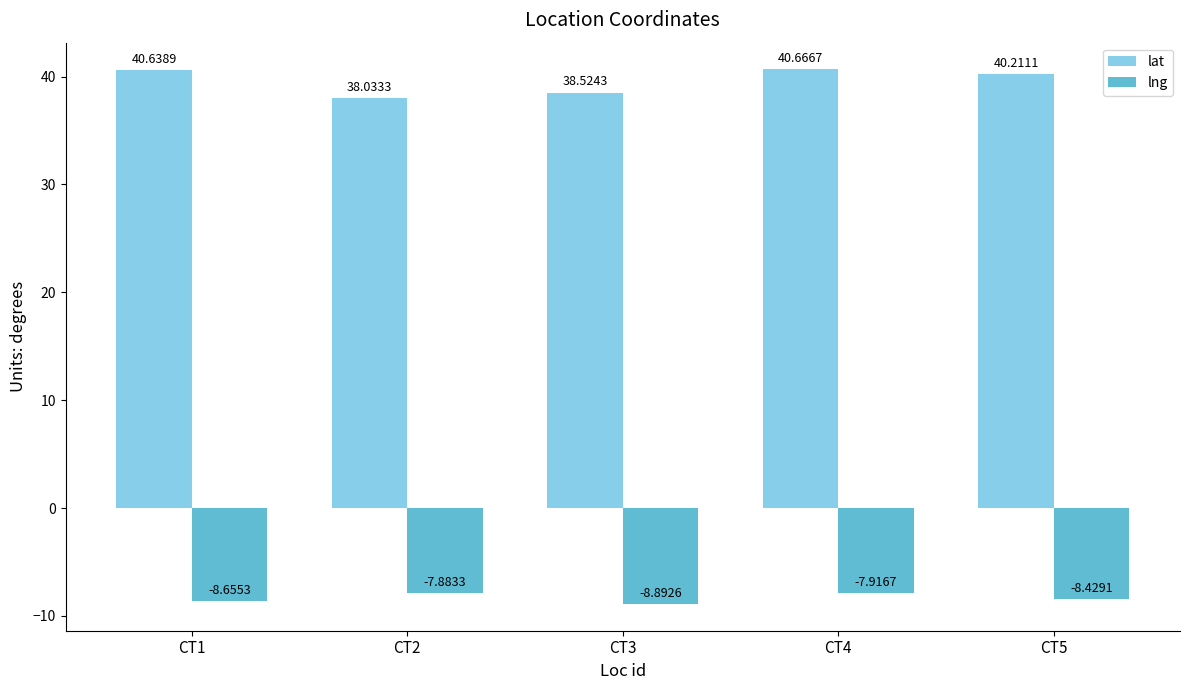

What is the value of the lng bar at the 3rd from the left?

-8.9